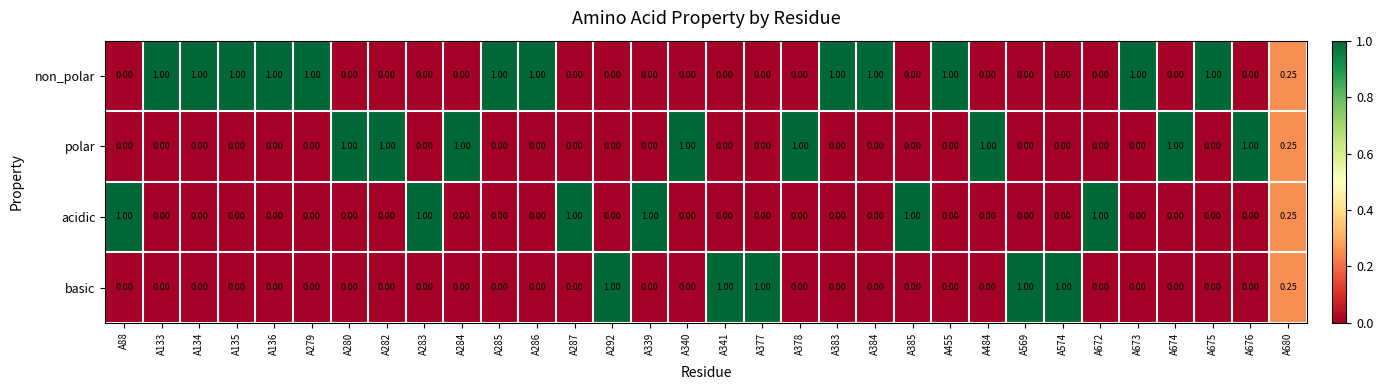

Which series has the largest total across all categories?

non_polar